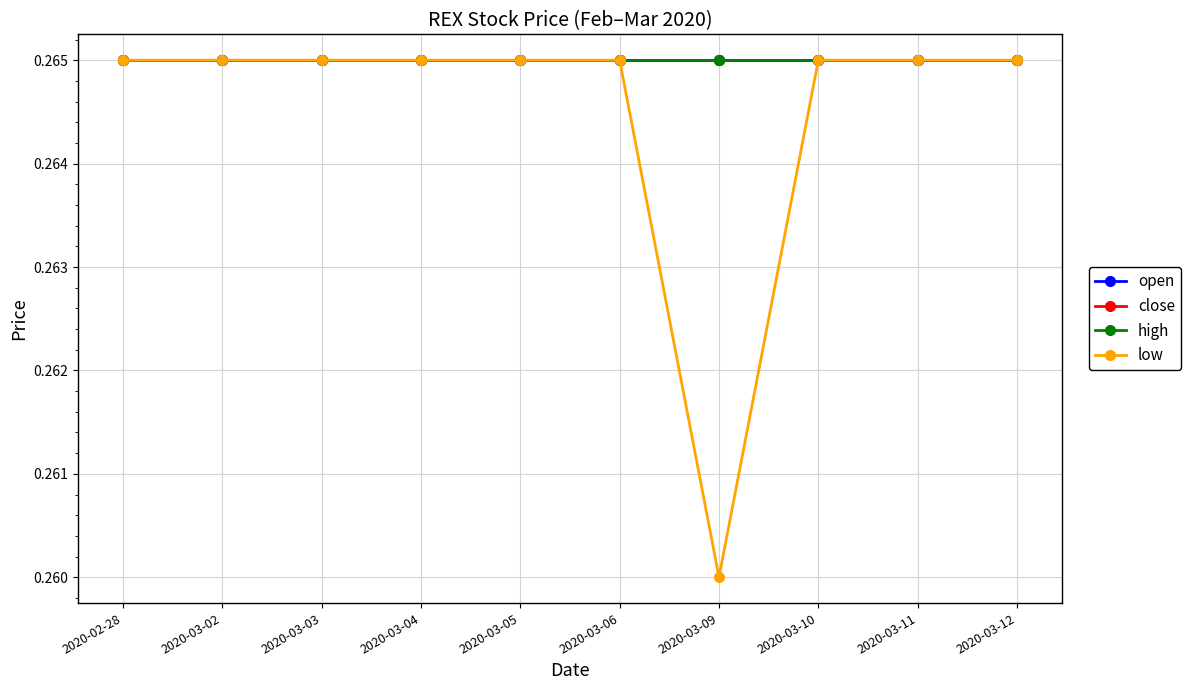

List the series in order of their peak value, highest first.

open, close, high, low